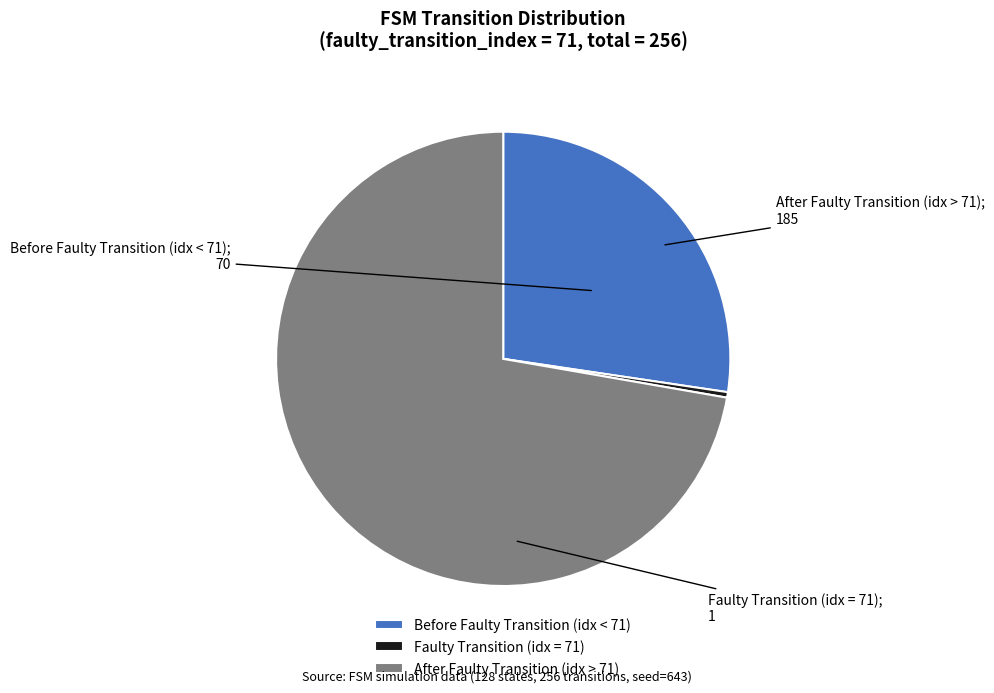

Which has a higher value, After Faulty Transition (idx > 71) or Before Faulty Transition (idx < 71)?

After Faulty Transition (idx > 71)